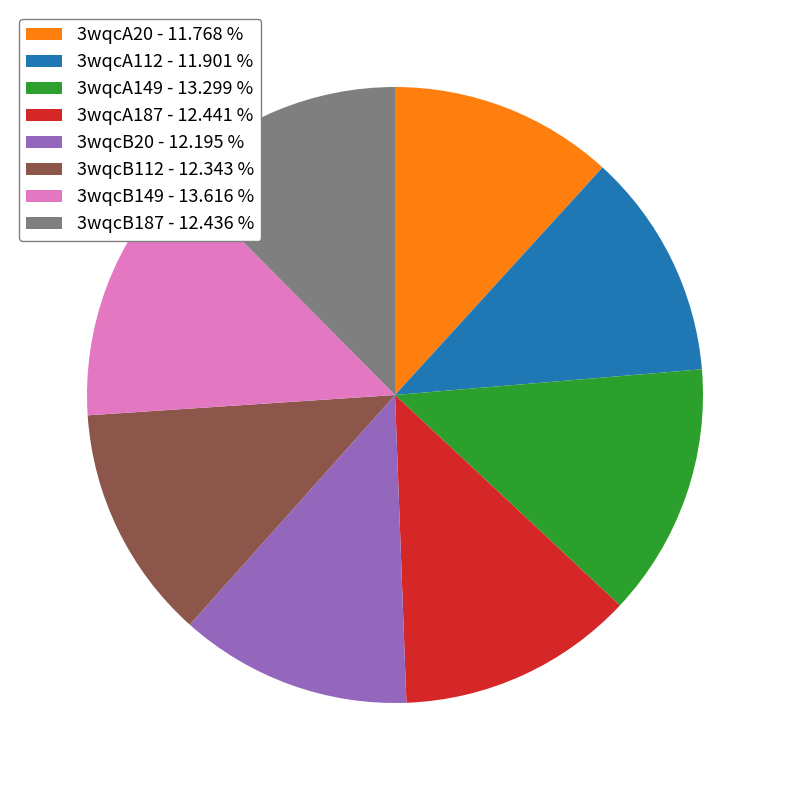

Count the number of slices in the pie.

8